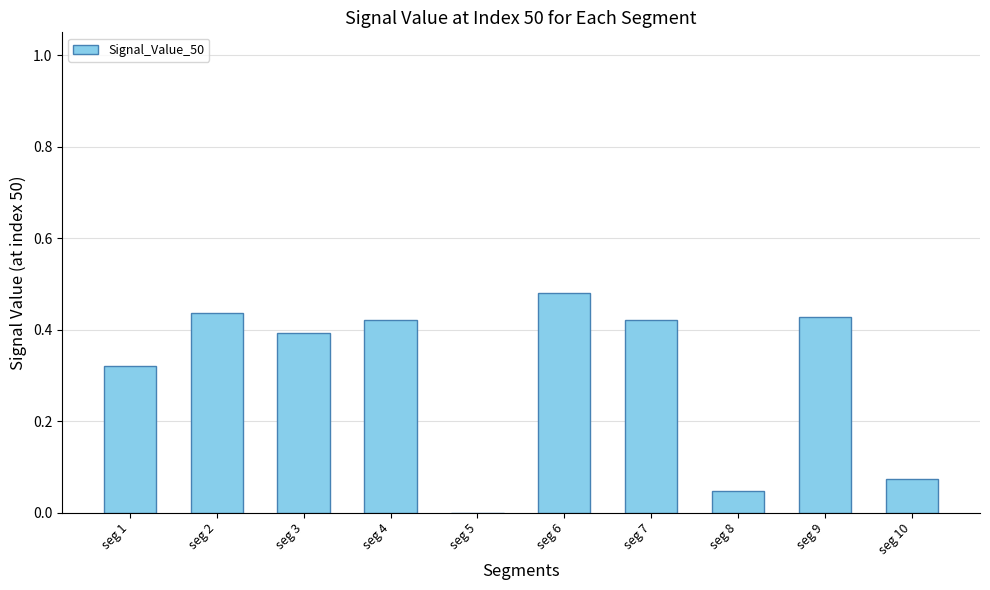

At which category does the chart reach its peak across all series?

seg 6